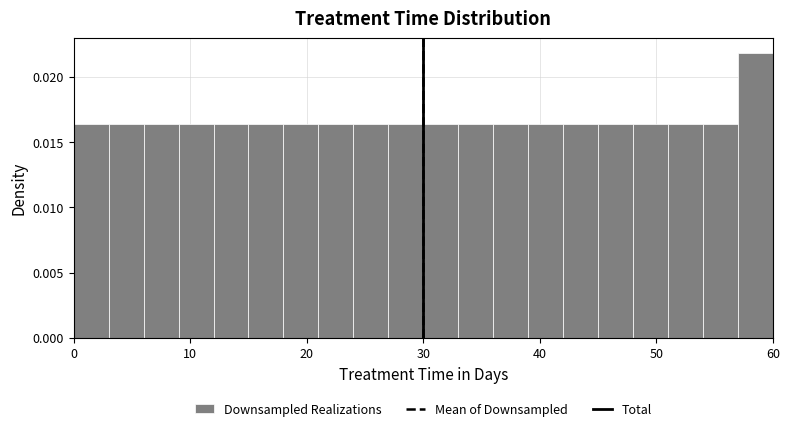

Read against the x-axis, roughly where is the centre of the tallest bar?

59